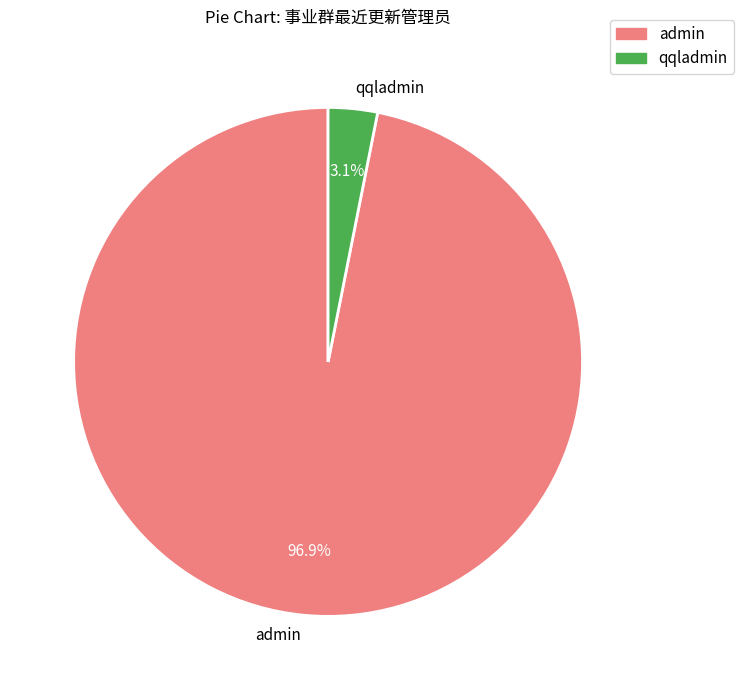

How many segments does this pie chart have?

2